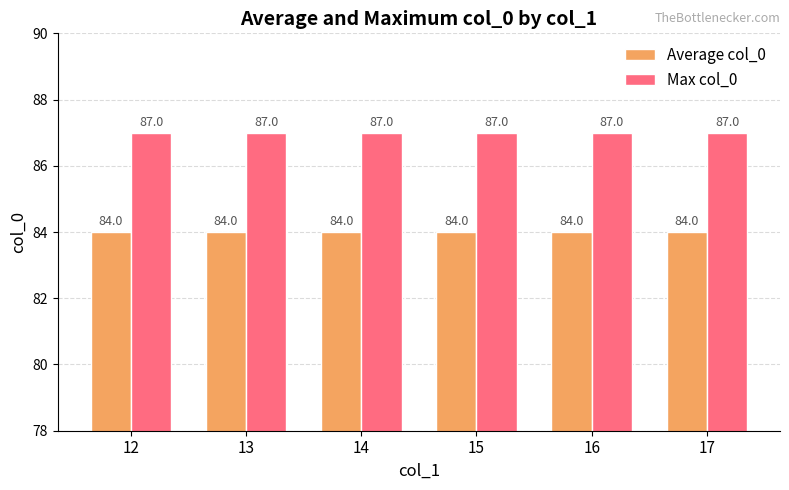

Rank the series by their maximum value, from highest to lowest.

Max col_0, Average col_0